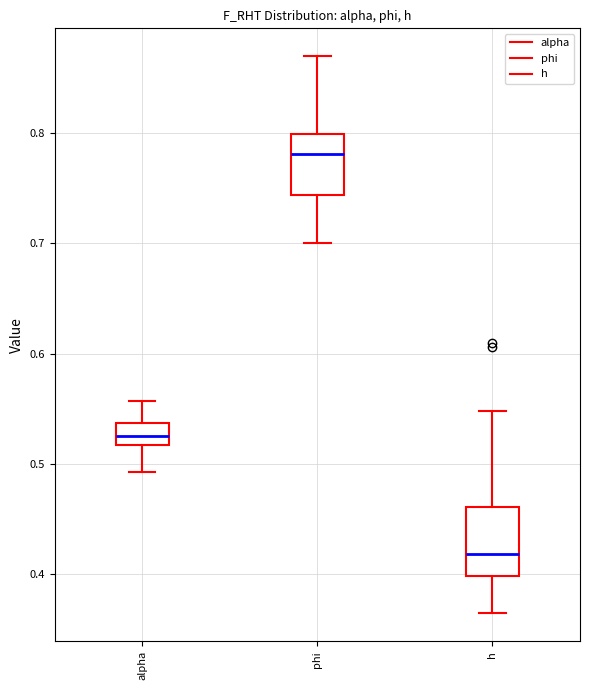

Reading left to right, transcribe this box plot: for each box, give where its median line is, the range the box spans, and where its two whiskers end, as read against the y-axis. The values are not printed on the chart, so give them approximately, as read against the axis.

alpha: median 0.53, box 0.52 to 0.54, whiskers 0.49 to 0.56
phi: median 0.78, box 0.74 to 0.80, whiskers 0.70 to 0.87
h: median 0.42, box 0.40 to 0.46, whiskers 0.36 to 0.55